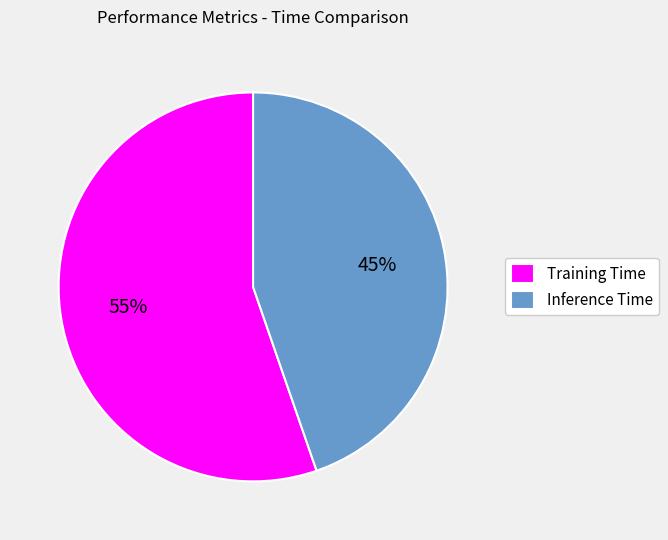

True or false: Training Time accounts for 55% of the total.

True